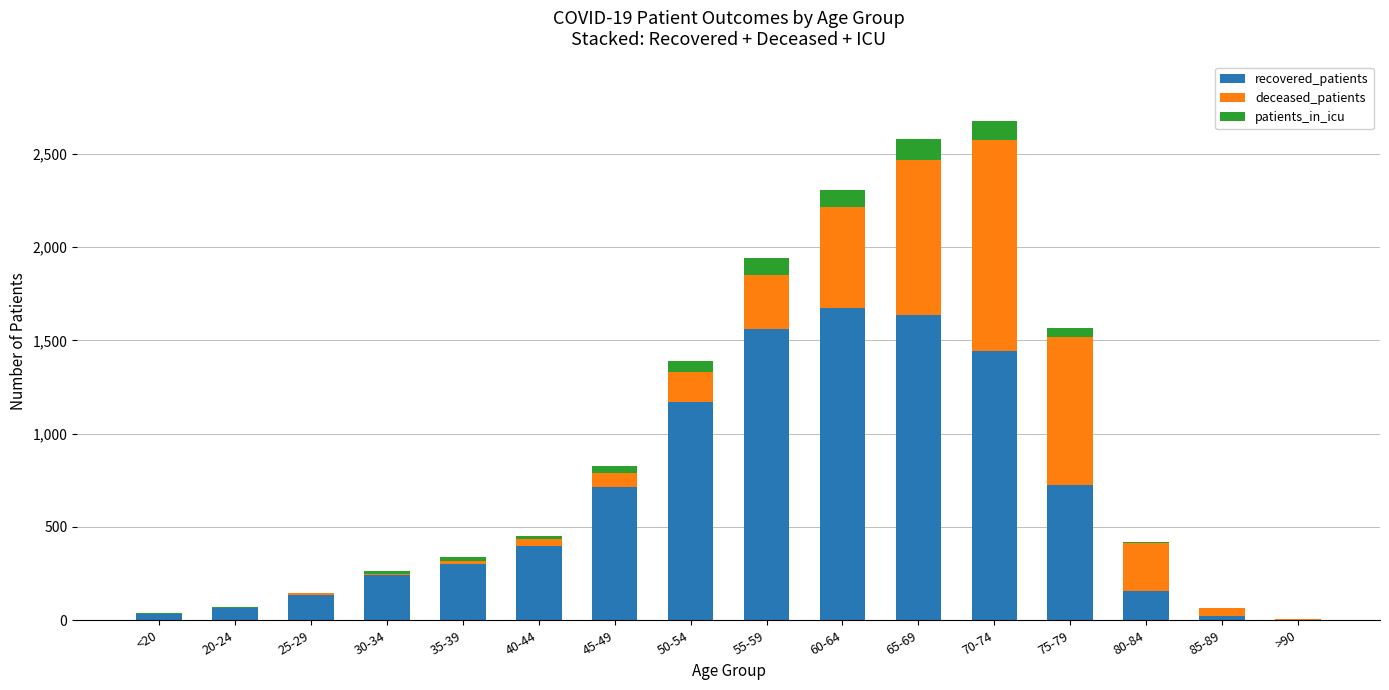

Are the bars grouped side by side (vs. stacked)?

No